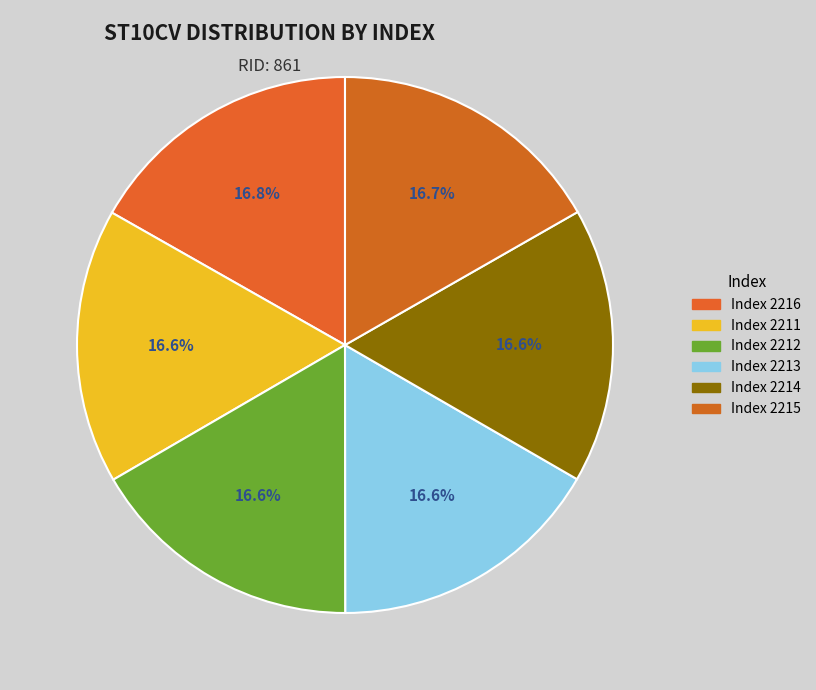

Is there any slice that represents more than half of the pie?

No